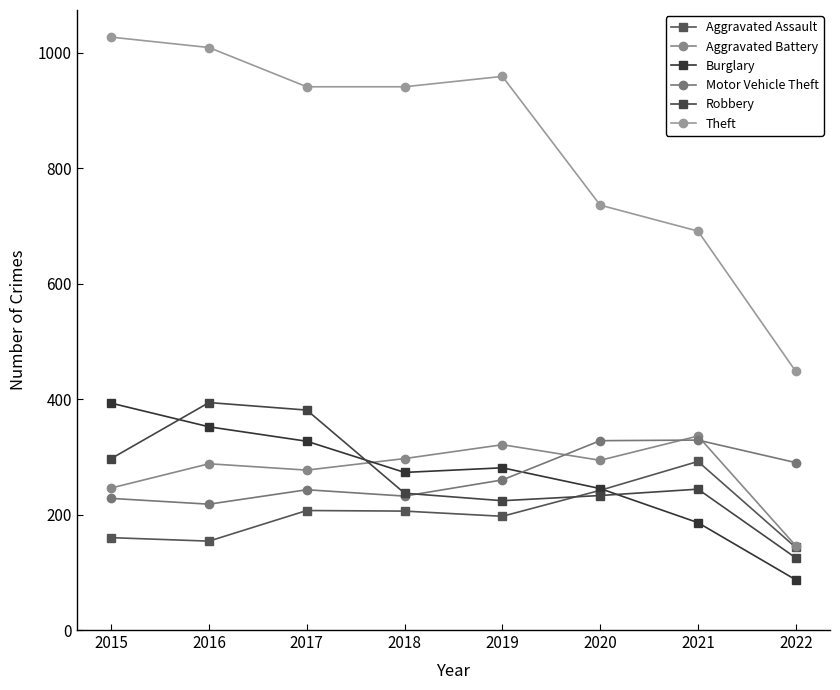

At which category does Robbery reach its first local peak?

2016